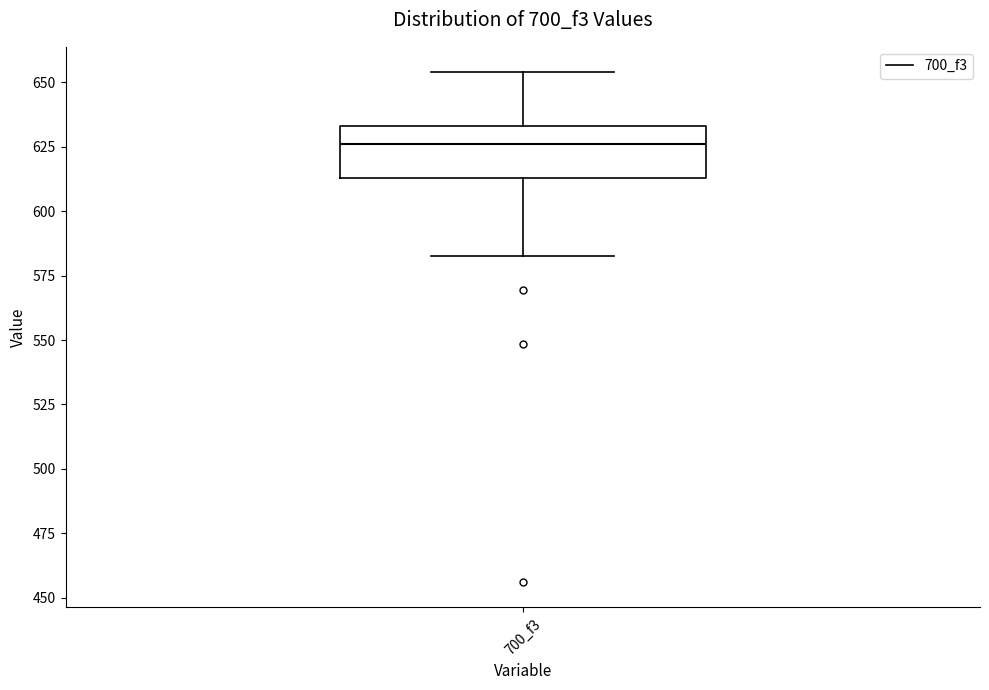

Where does the median line of the box for 700_f3 sit on the y-axis? The values are not printed on the chart, so give them approximately, as read against the axis.

625